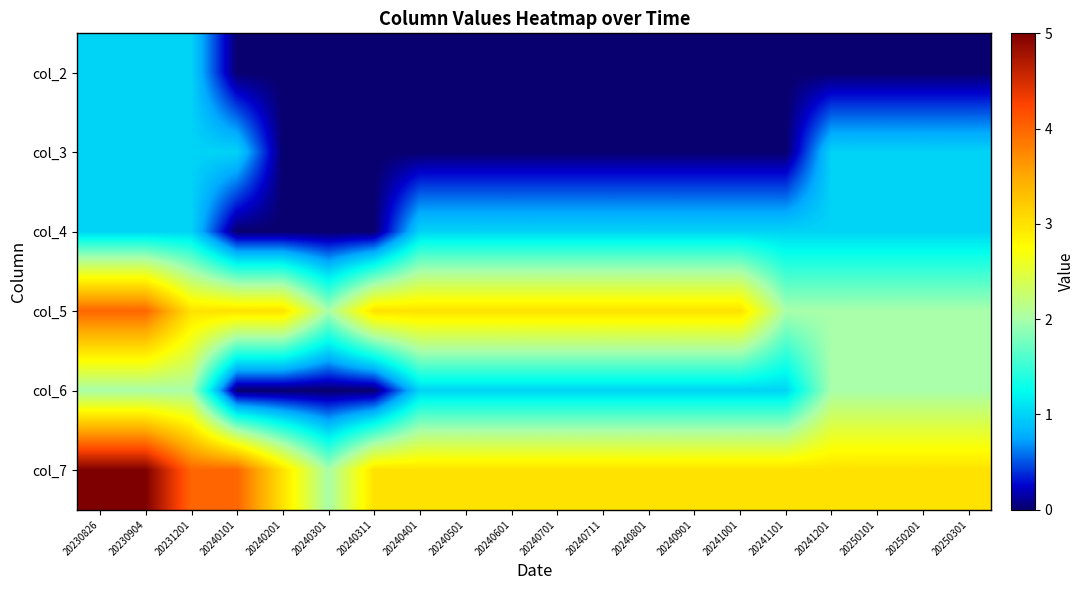

Which category has the highest value across all series?

20230826